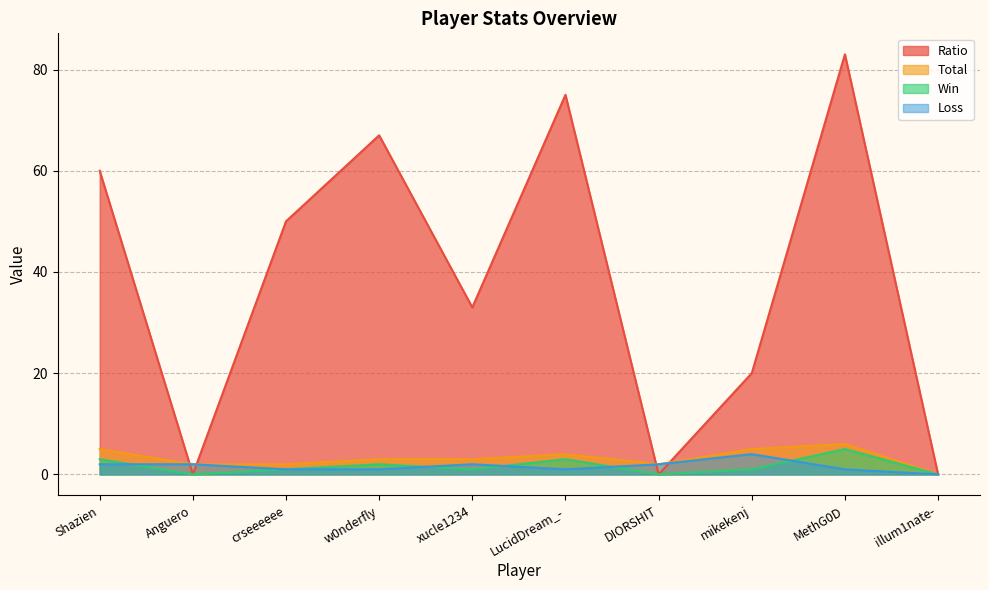

Is the value of Ratio at LucidDream_- greater than the value of Loss at xucle1234?

Yes